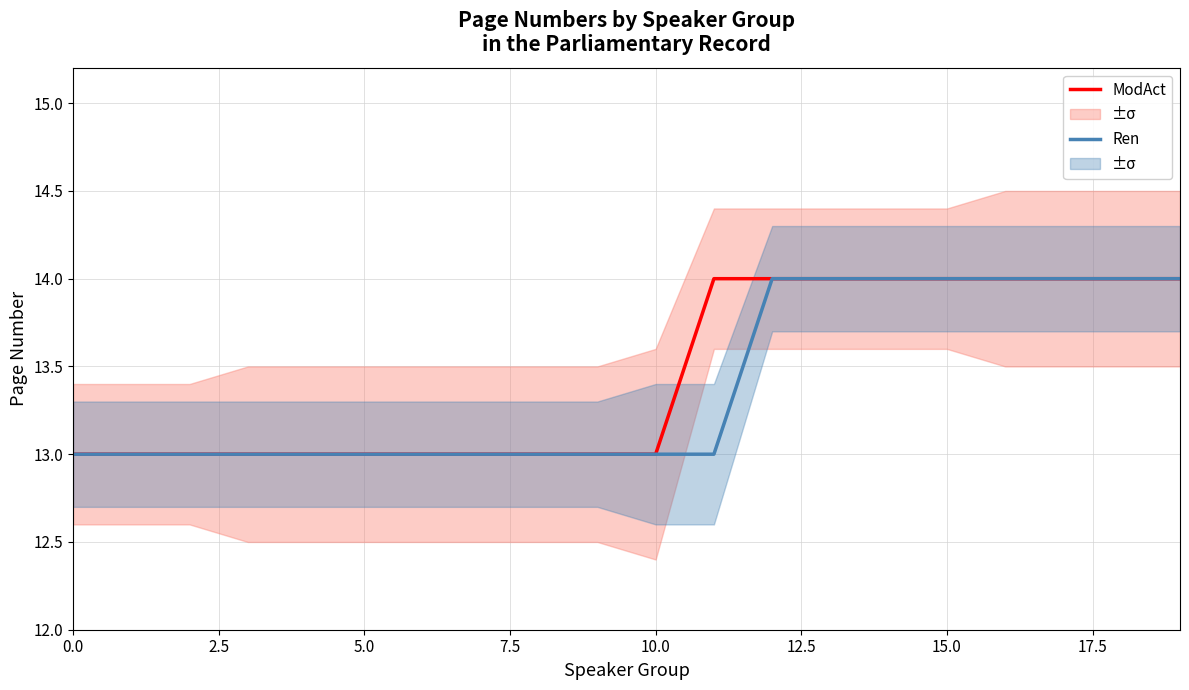

At how many categories does at least one series exceed 13?

9